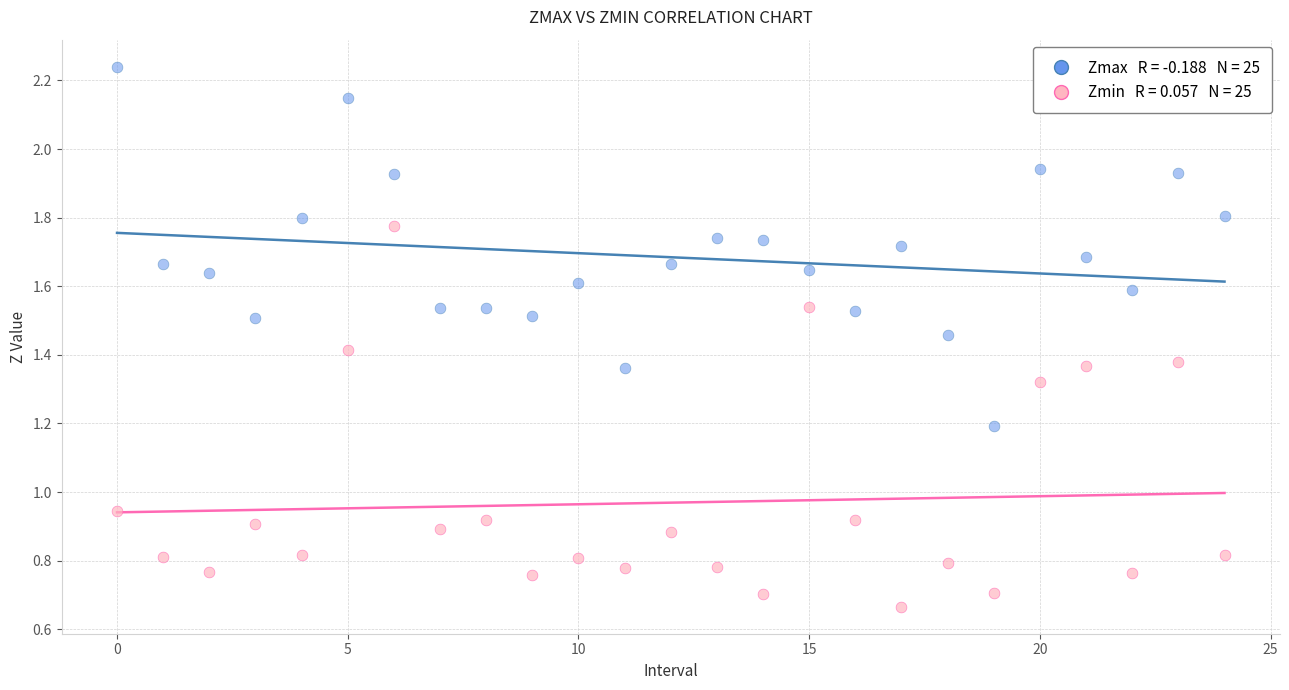

How many data points are displayed?

50